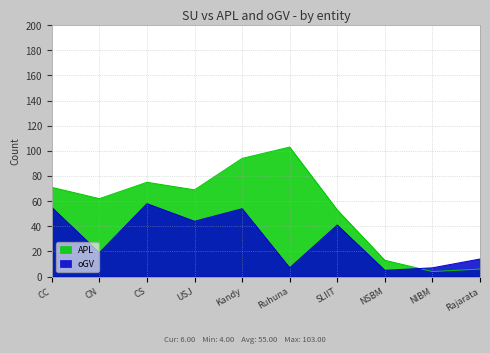

Where is APL nearest to the value 53?

SLIIT